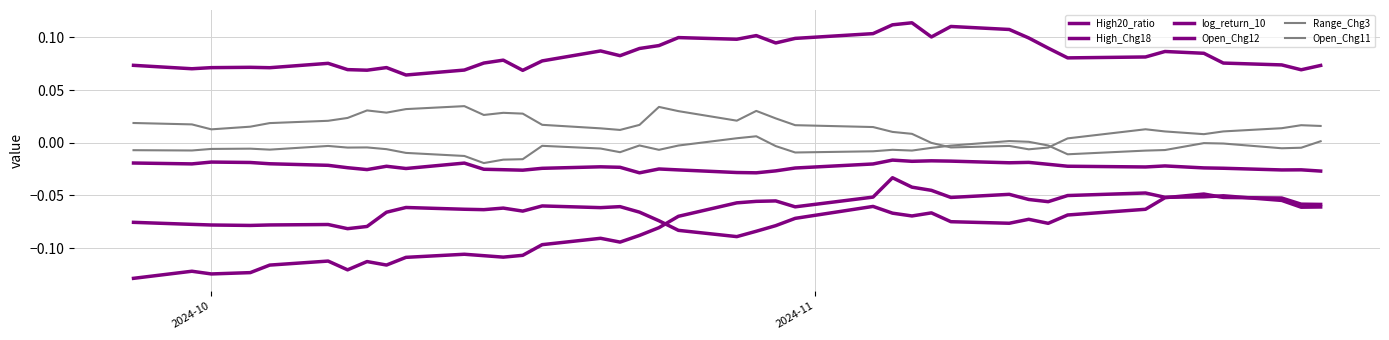

Does the chart display data point markers on the line(s)?

No